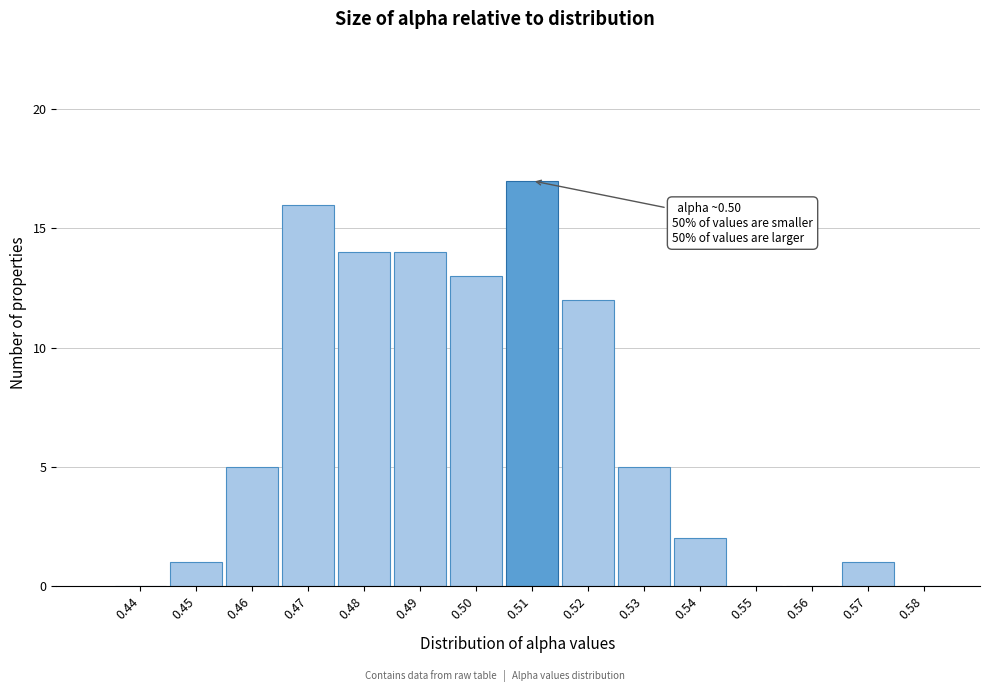

Reading right to left, extract all data points from this chart.

0.58=0	0.57=1	0.56=0	0.55=0	0.54=2	0.53=5	0.52=12	0.51=17	0.50=13	0.49=14	0.48=14	0.47=16	0.46=5	0.45=1	0.44=0